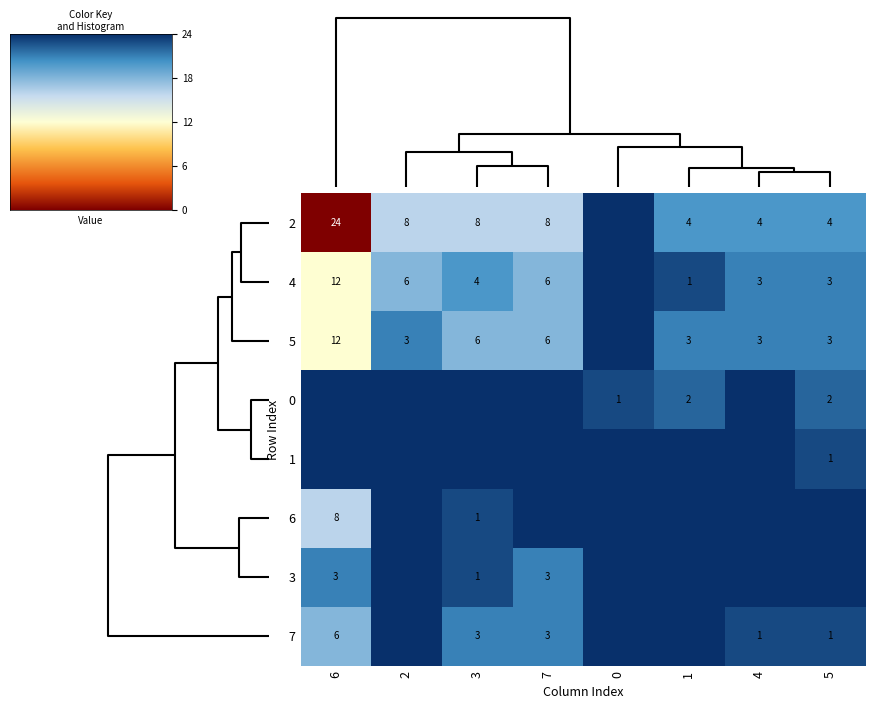

The value of 4 at 2 is 10. True or false?

False